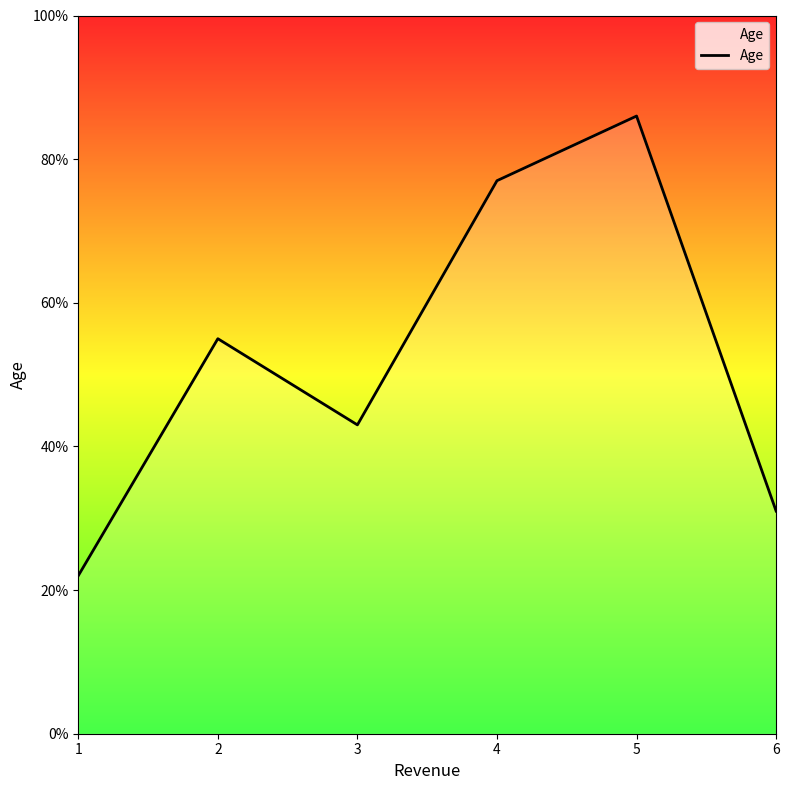

Reading left to right, transcribe all the data shown in this chart.

22	55	43	77	86	31